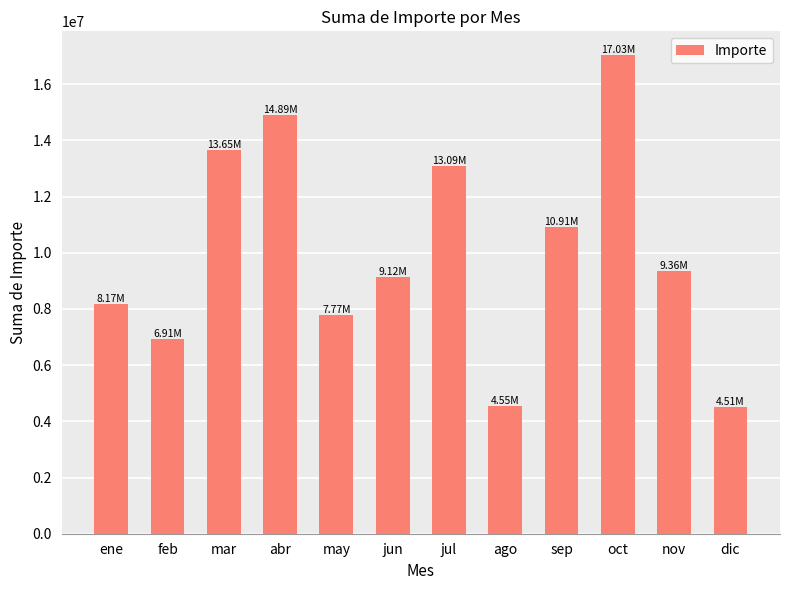

What is the sum of the values at mar and oct?

30672660.8